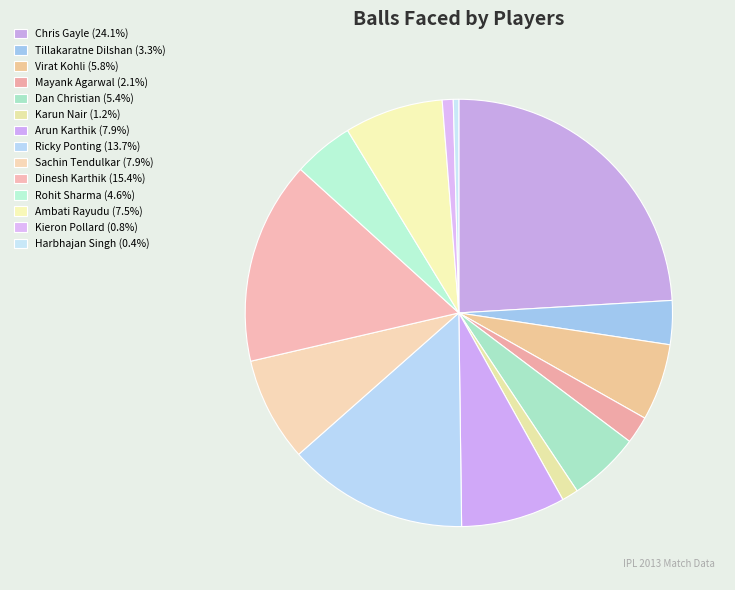

How many slices are in this pie chart?

14